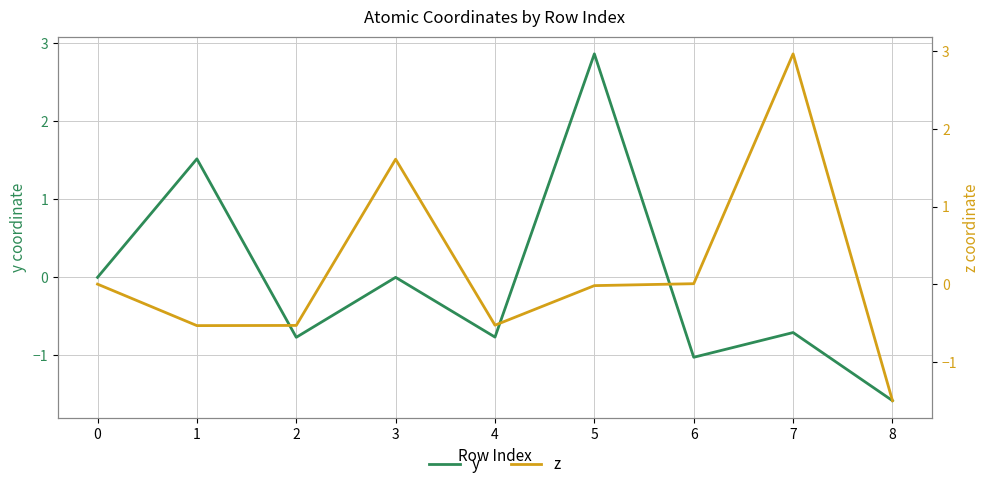

Reading right to left, extract all data points from this chart.

y: -1.6	-0.7	-1.0	2.9	-0.8	0.0	-0.8	1.5	0.0
z: -1.5	3.0	0.0	-0.0	-0.5	1.6	-0.5	-0.5	0.0